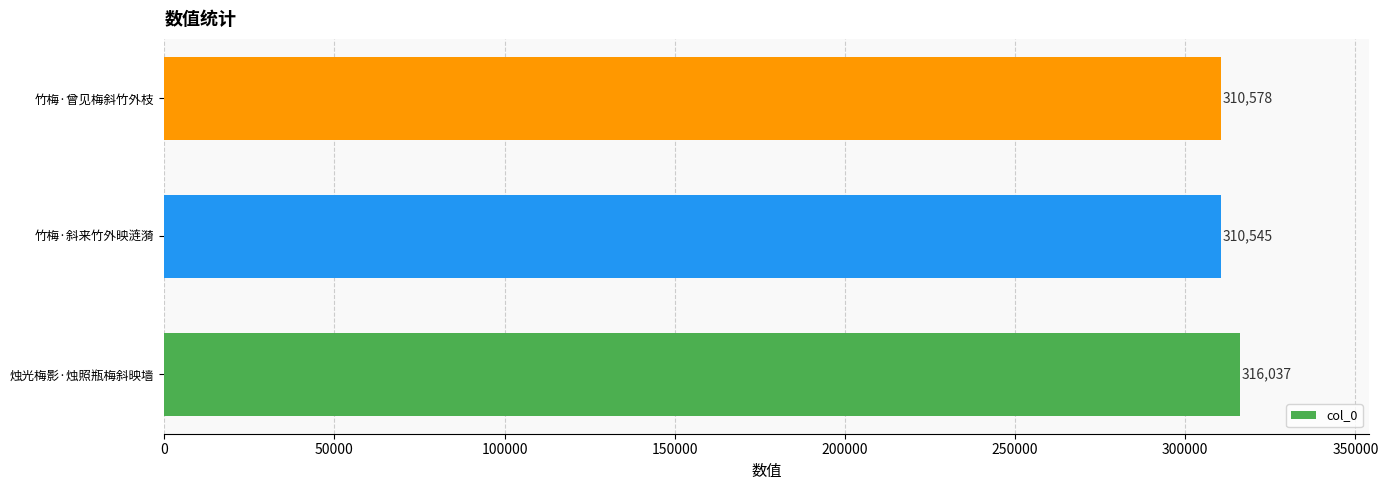

What is the average value?

312387